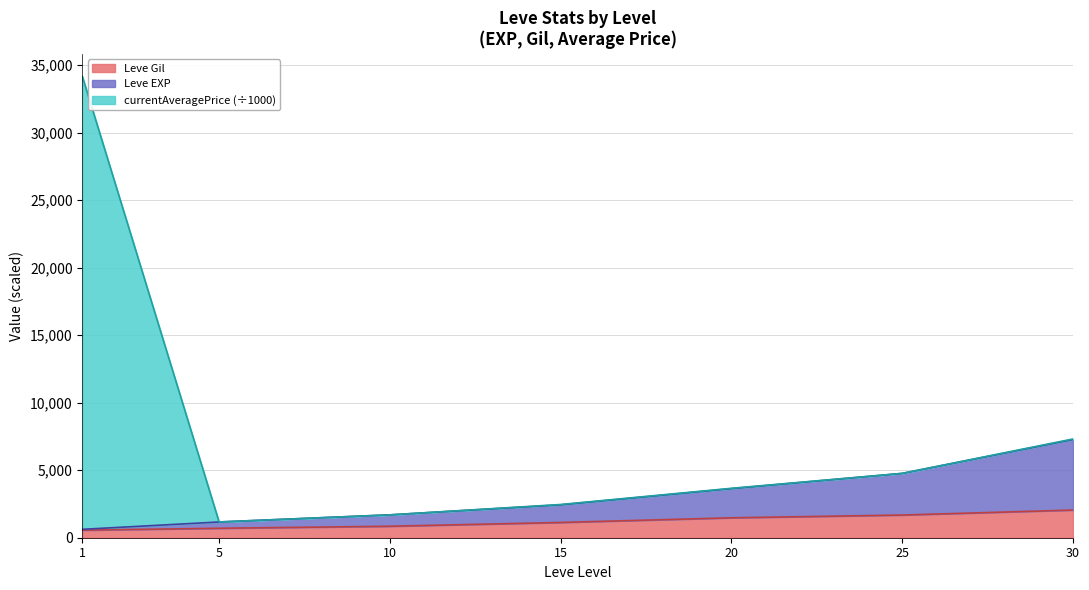

Does the chart have visible grid lines?

Yes